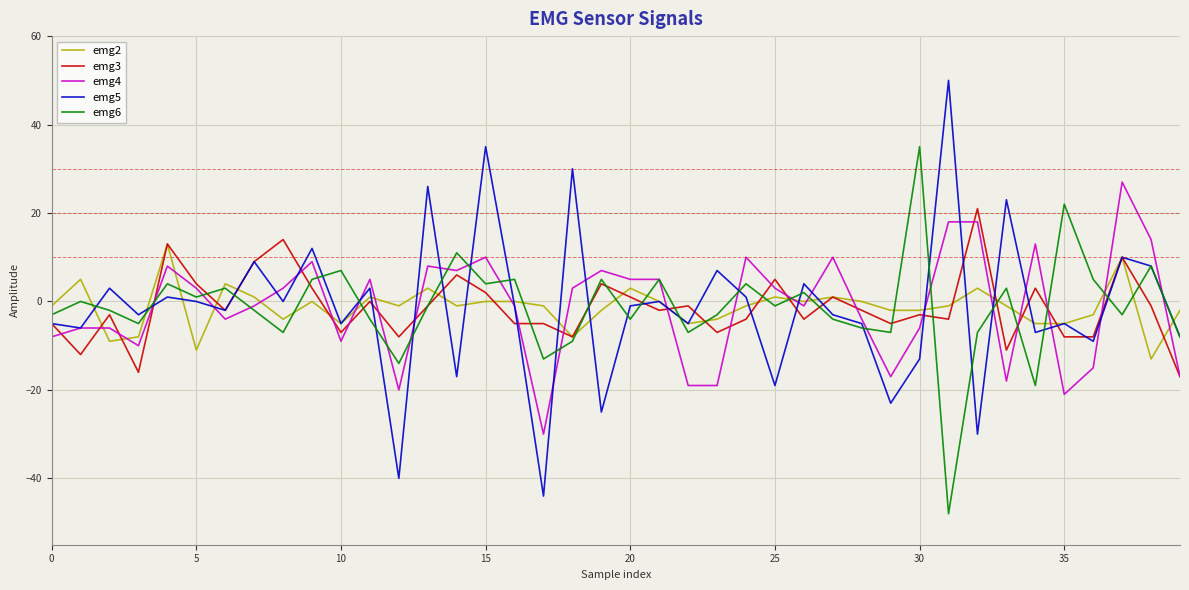

Which series has the widest spread of values?

emg5